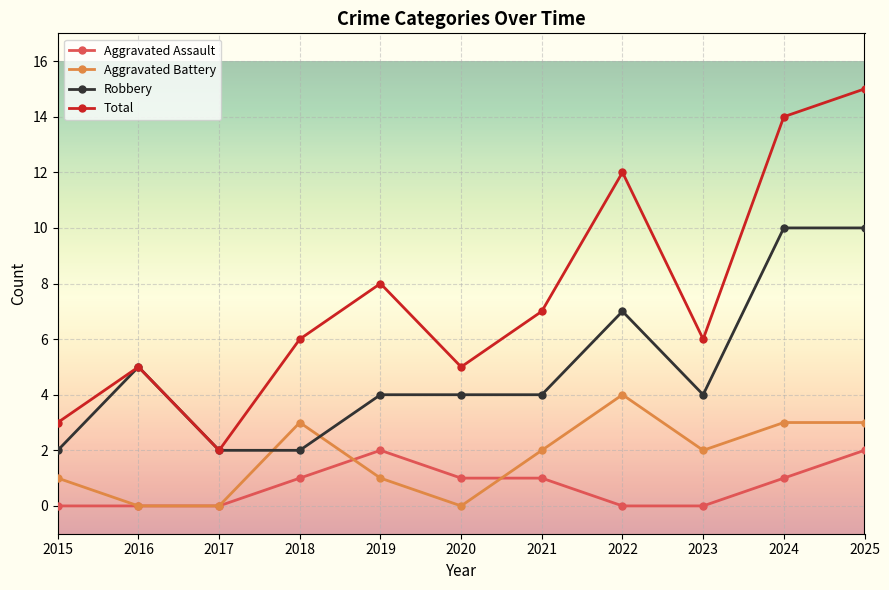

At how many categories does at least one series exceed 0?

11